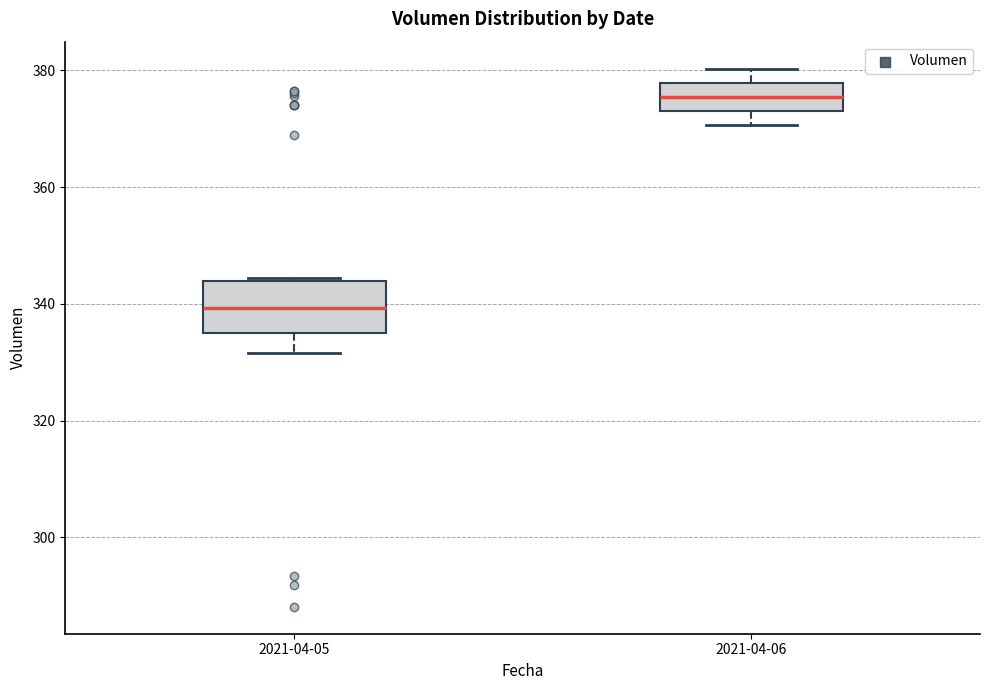

Which box is the tallest, from its lower edge to its upper edge?

2021-04-05